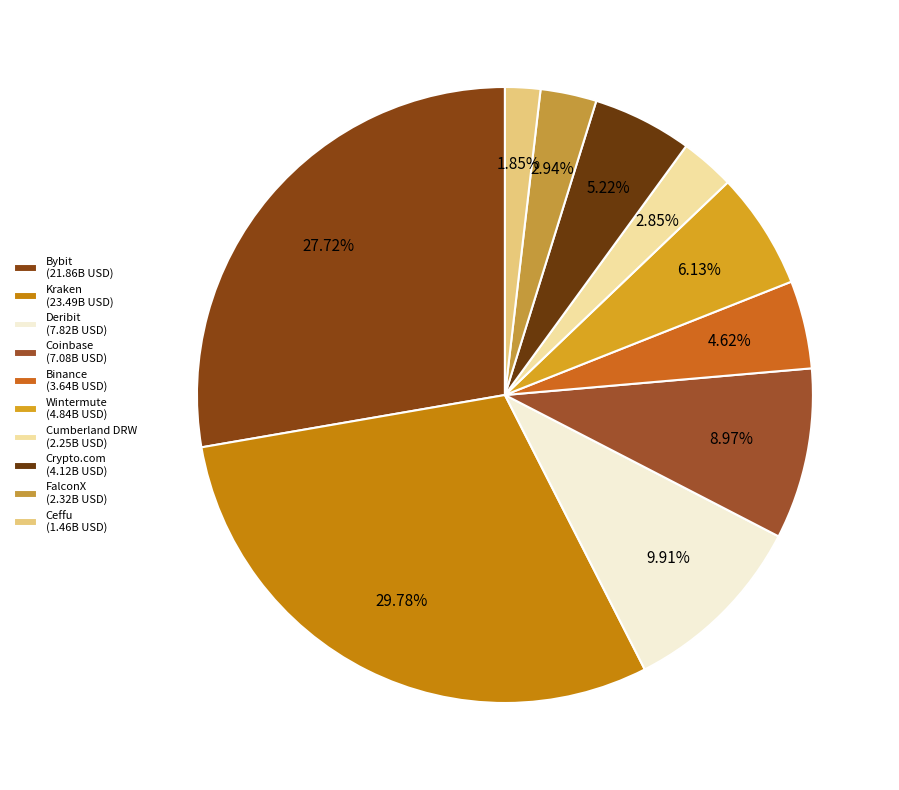

Is there any slice that represents more than half of the pie?

No